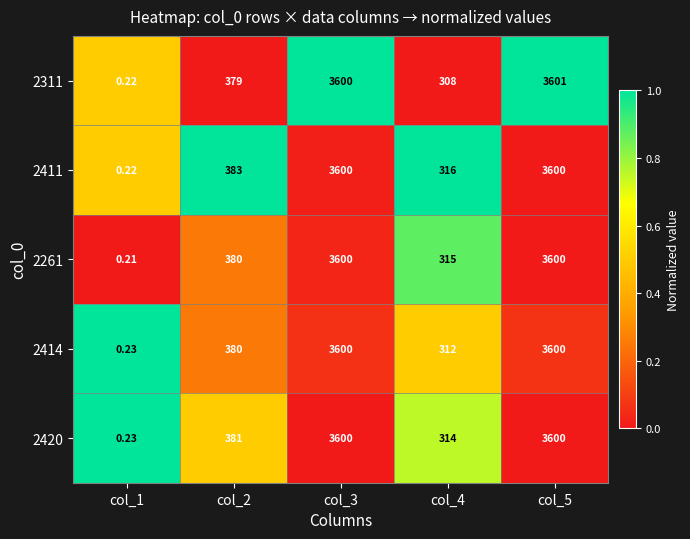

Is the value of 2420 at col_1 greater than the value of 2414 at col_3?

No